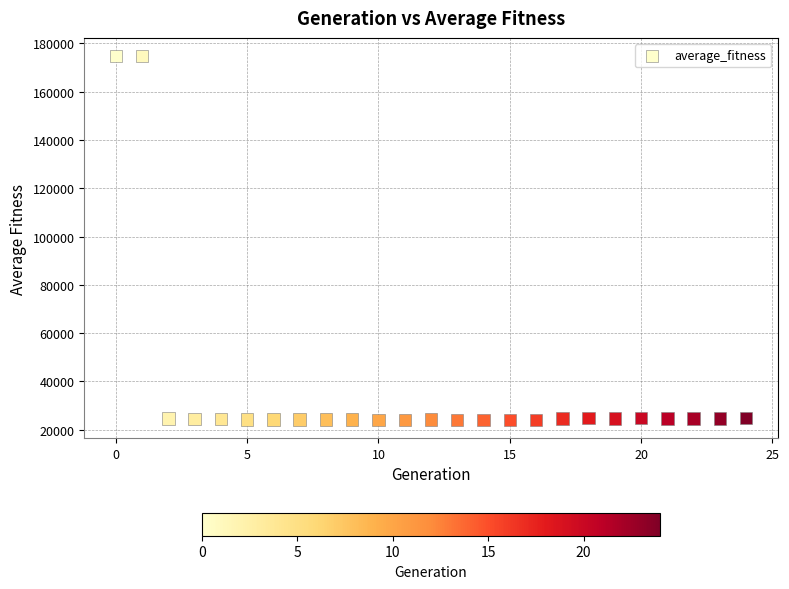

What is the range of Y values (max minus min)?

150747.9